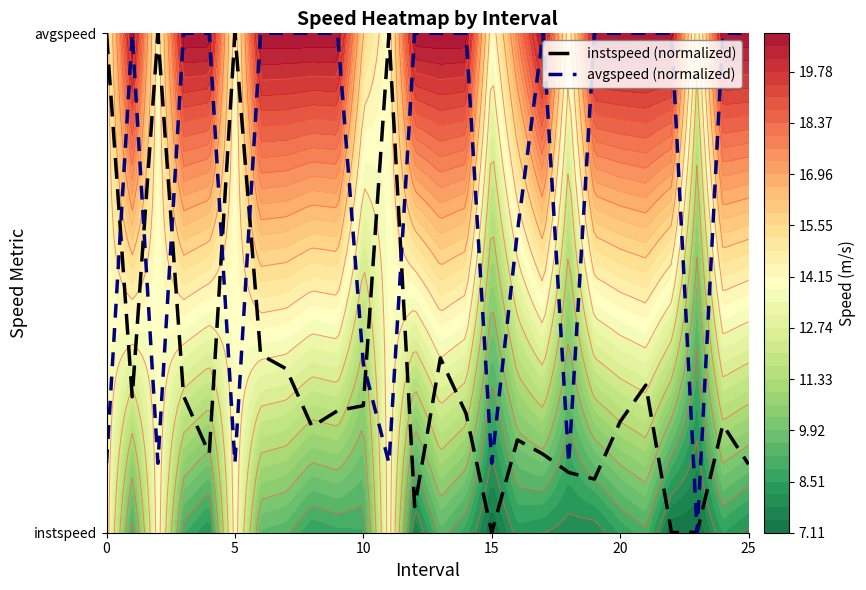

Reading right to left, extract all data points from this chart.

instspeed (normalized): 0.1	0.2	0.0	0.0	0.3	0.2	0.1	0.1	0.2	0.2	0.0	0.2	0.3	0.1	1.0	0.3	0.2	0.2	0.3	0.4	1.0	0.2	0.3	1.0	0.3	1.0
avgspeed (normalized): 1.0	1.0	0.0	1.0	1.0	1.0	1.0	0.1	1.0	0.6	0.1	1.0	1.0	1.0	0.1	0.3	1.0	1.0	1.0	1.0	0.1	1.0	1.0	0.1	1.0	0.1